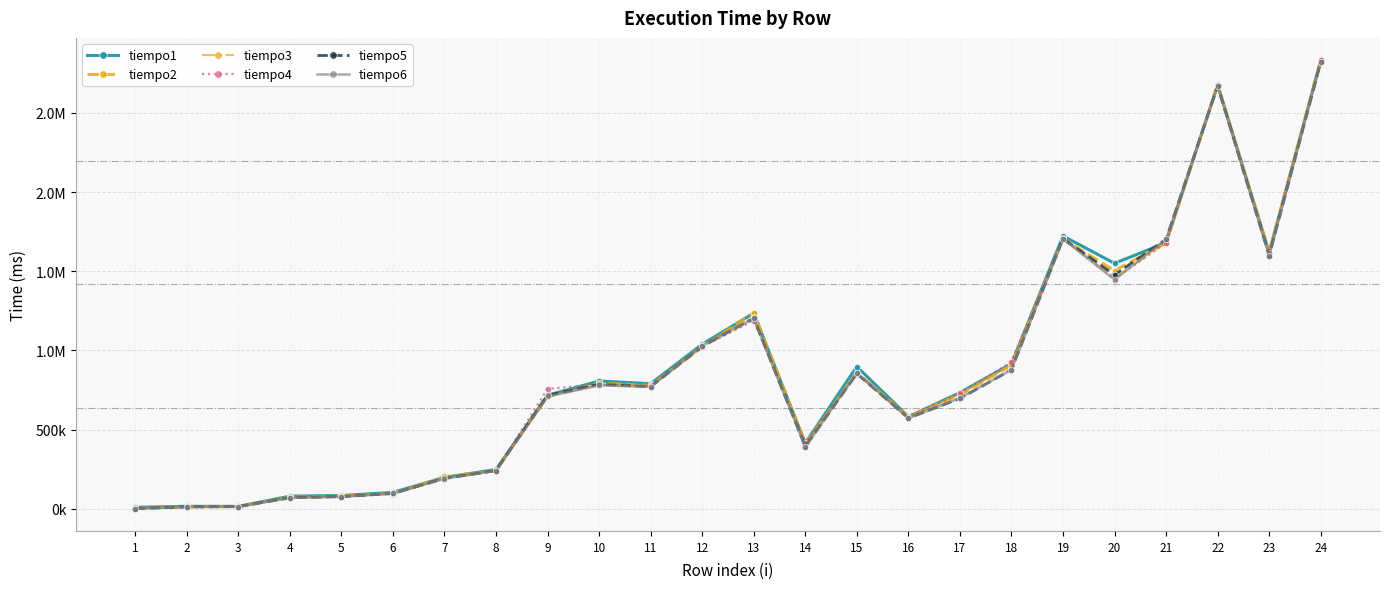

Where is tiempo1 nearest to the value 1420931?

20